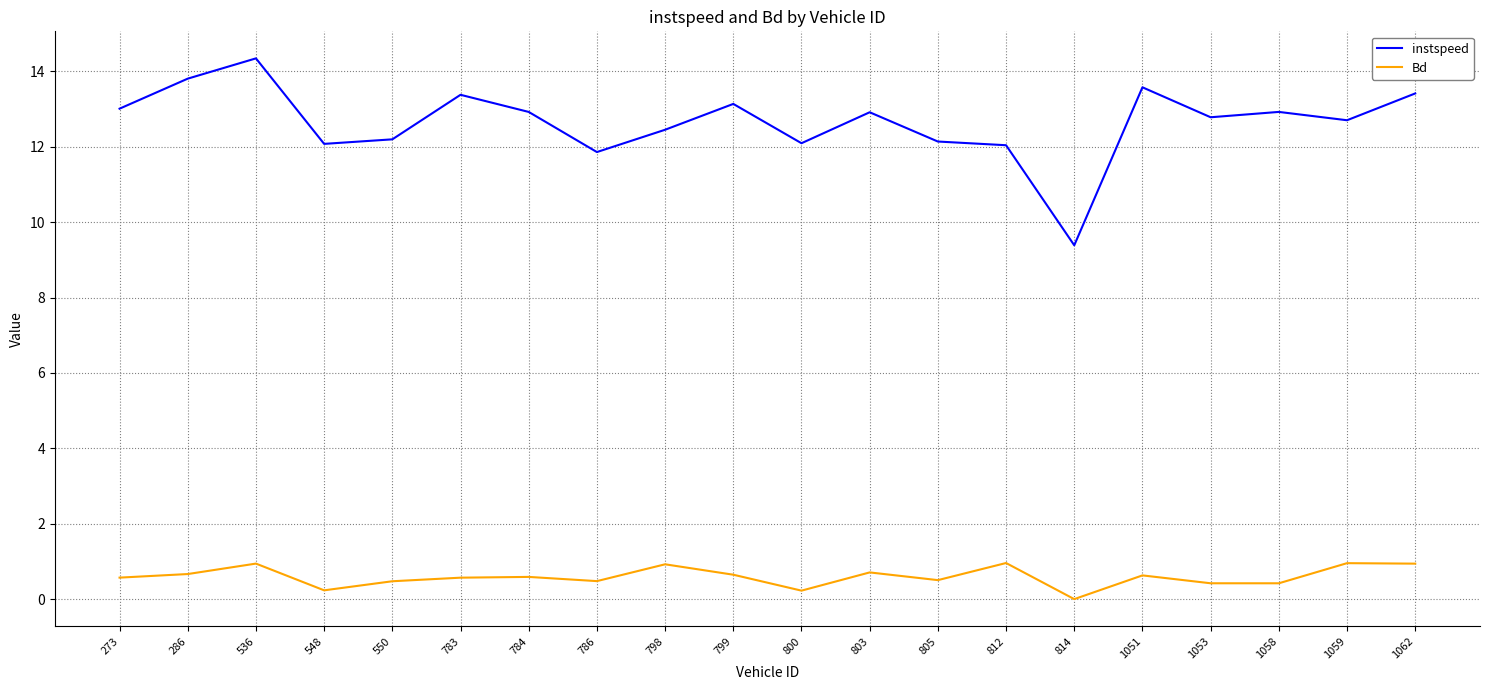

What is the total value across all series at 273?

13.6